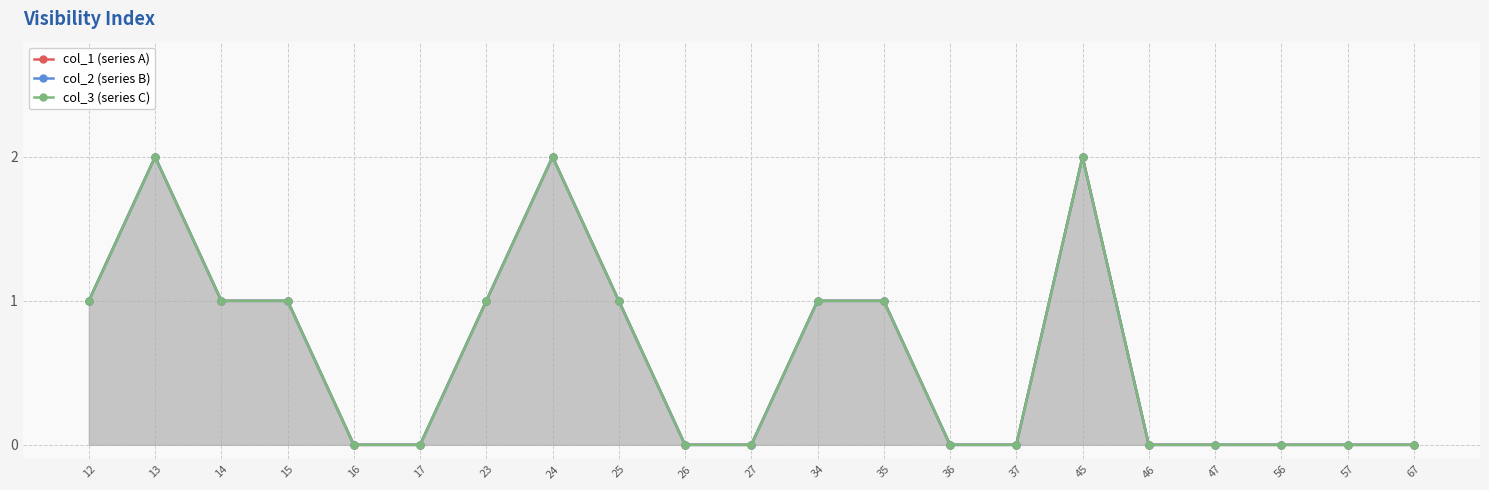

True or false: col_1 (series A) and col_2 (series B) intersect in this chart.

False